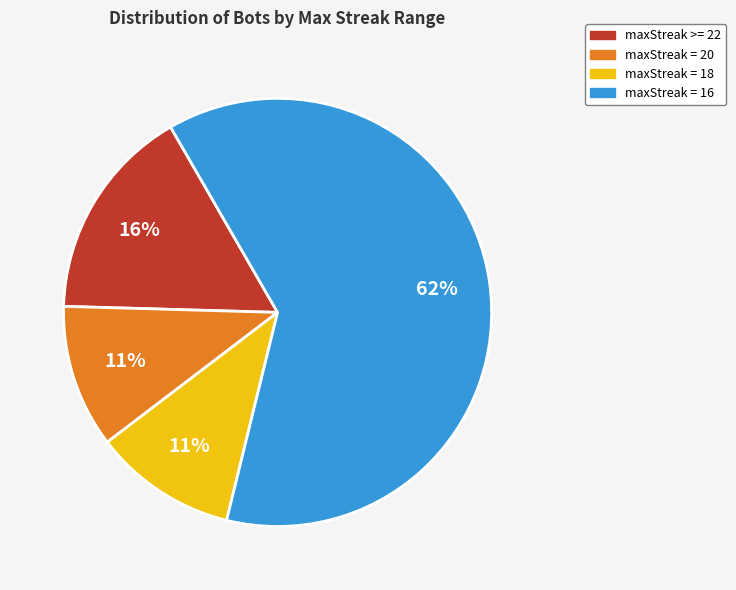

Does any single category account for the majority?

Yes